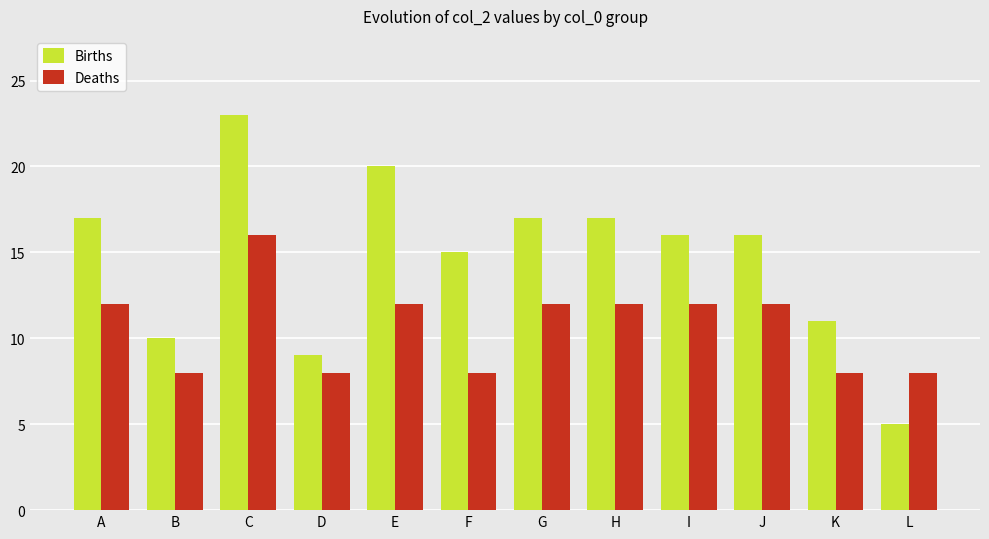

The value of Deaths at E is 12. True or false?

True